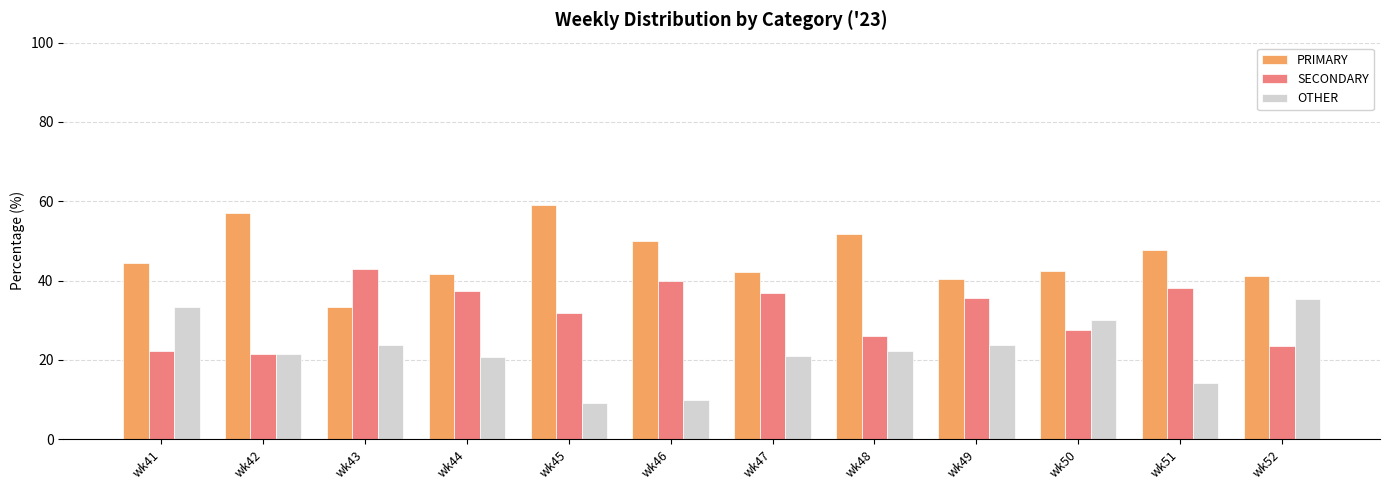

What is the value of the PRIMARY bar at the 5th from the left?

59.1